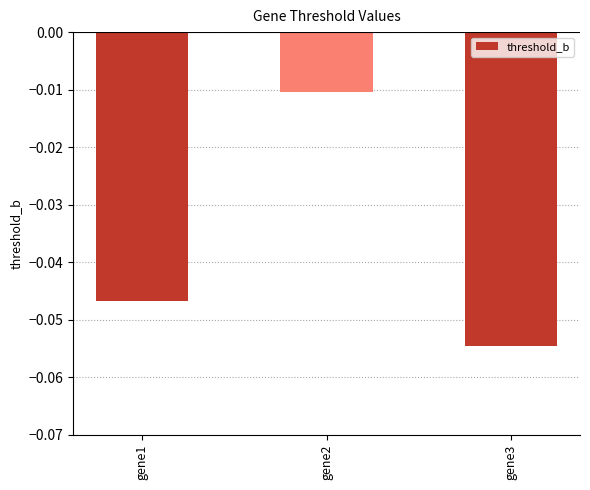

True or false: the data shows -0.1 at gene1.

False